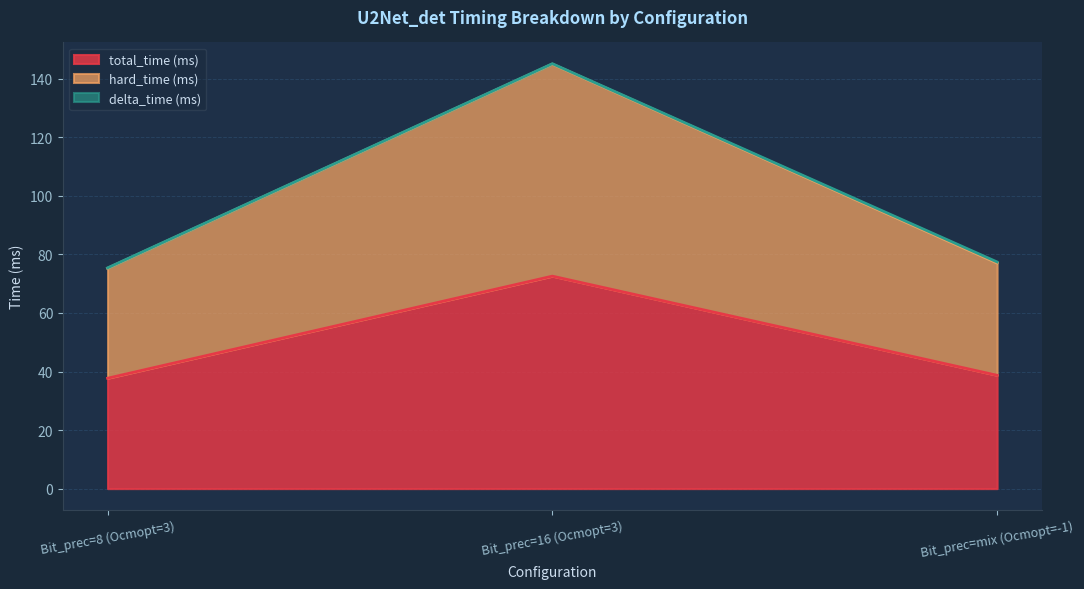

At which label is hard_time (ms) closest to 110?

Bit_prec=mix (Ocmopt=-1)